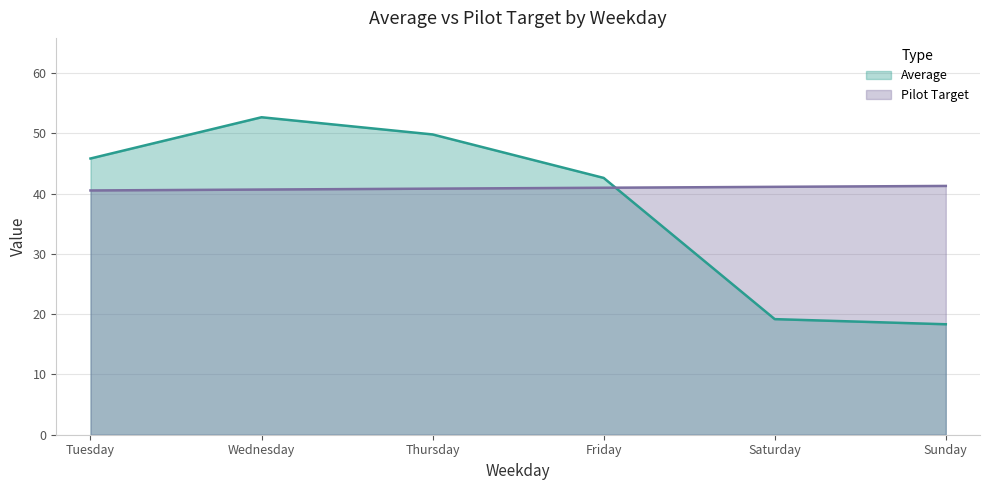

How many lines are shown in the chart?

2